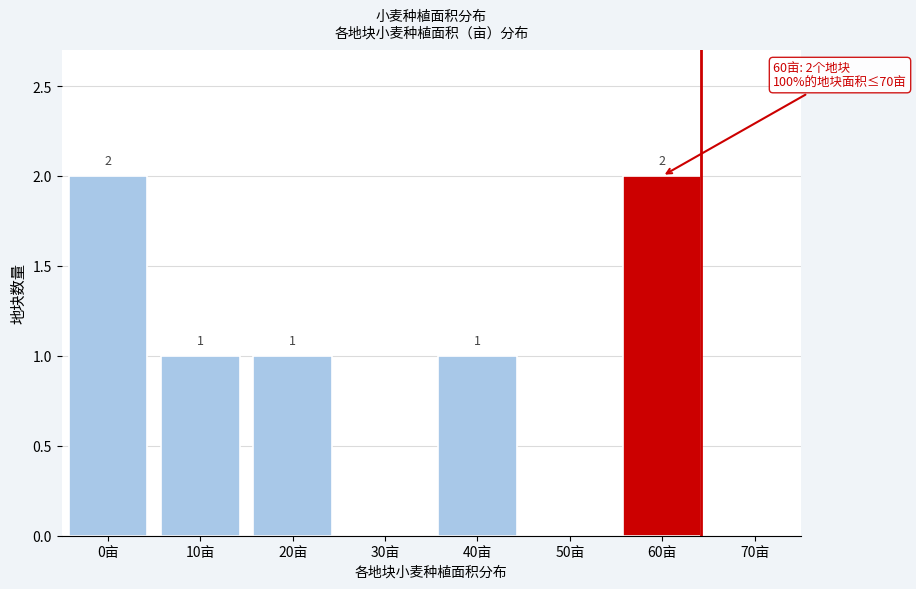

Reading right to left, extract all data points from this chart.

70亩=0	60亩=2	50亩=0	40亩=1	30亩=0	20亩=1	10亩=1	0亩=2